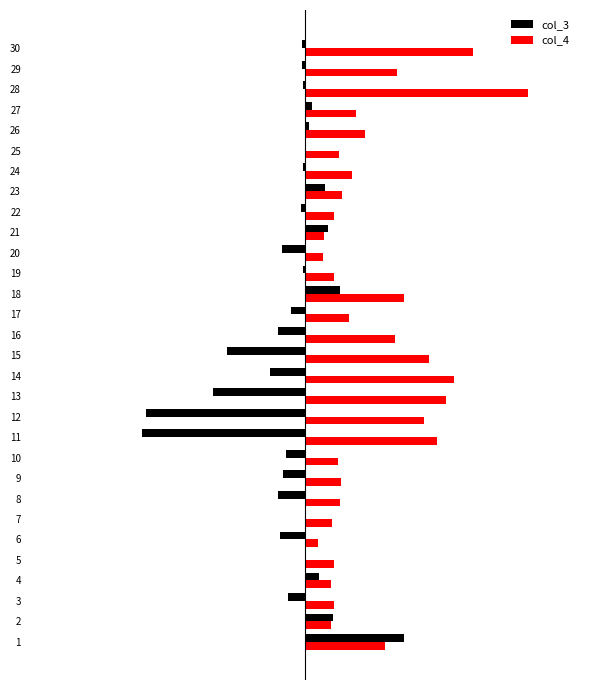

What are all the series names shown in the legend?

col_3, col_4